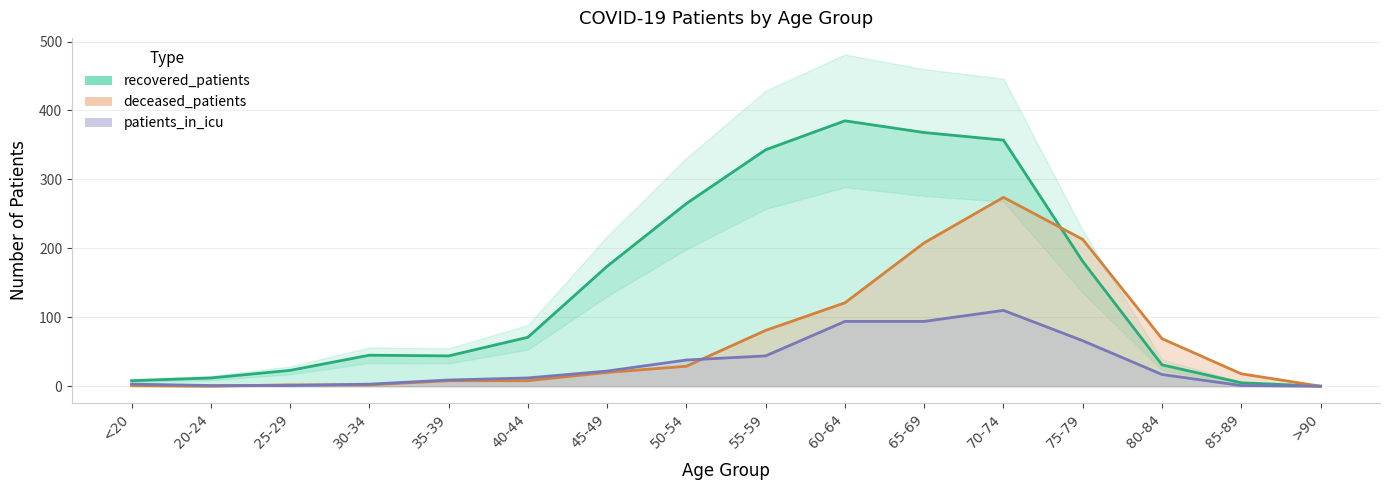

Does the chart have visible grid lines?

Yes